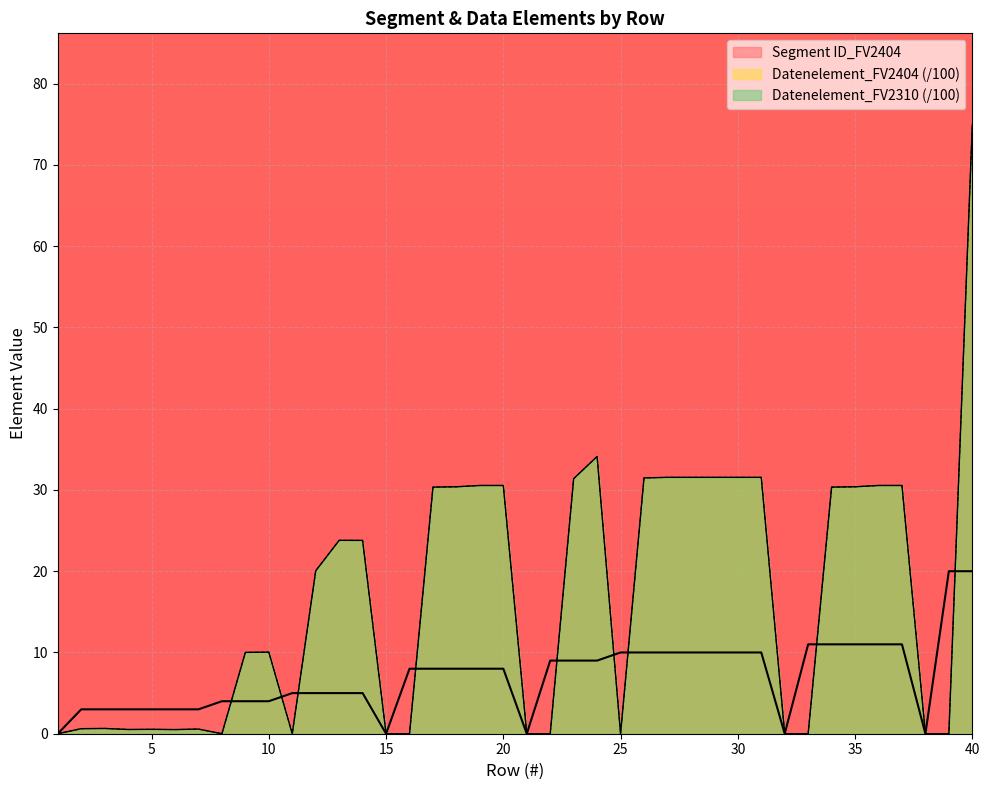

Reading right to left, transcribe all the data shown in this chart.

Segment ID_FV2404: 40=20.0	39=20.0	38=0.0	37=11.0	36=11.0	35=11.0	34=11.0	33=11.0	32=0.0	31=10.0	30=10.0	29=10.0	28=10.0	27=10.0	26=10.0	25=10.0	24=9.0	23=9.0	22=9.0	21=0.0	20=8.0	19=8.0	18=8.0	17=8.0	16=8.0	15=0.0	14=5.0	13=5.0	12=5.0	11=5.0	10=4.0	9=4.0	8=4.0	7=3.0	6=3.0	5=3.0	4=3.0	3=3.0	2=3.0	1=0.0
Datenelement_FV2404: 40=75.0	39=0.0	38=0.0	37=30.6	36=30.6	35=30.4	34=30.4	33=0.0	32=0.0	31=31.6	30=31.6	29=31.6	28=31.6	27=31.6	26=31.5	25=0.0	24=34.1	23=31.4	22=0.0	21=0.0	20=30.6	19=30.6	18=30.4	17=30.4	16=0.0	15=0.0	14=23.8	13=23.8	12=20.1	11=0.0	10=10.0	9=10.0	8=0.0	7=0.6	6=0.5	5=0.5	4=0.5	3=0.7	2=0.6	1=0.0
Datenelement_FV2310: 40=75.0	39=0.0	38=0.0	37=30.6	36=30.6	35=30.4	34=30.4	33=0.0	32=0.0	31=31.6	30=31.6	29=31.6	28=31.6	27=31.6	26=31.5	25=0.0	24=34.1	23=31.4	22=0.0	21=0.0	20=30.6	19=30.6	18=30.4	17=30.4	16=0.0	15=0.0	14=23.8	13=23.8	12=20.1	11=0.0	10=10.0	9=10.0	8=0.0	7=0.6	6=0.5	5=0.5	4=0.5	3=0.7	2=0.6	1=0.0